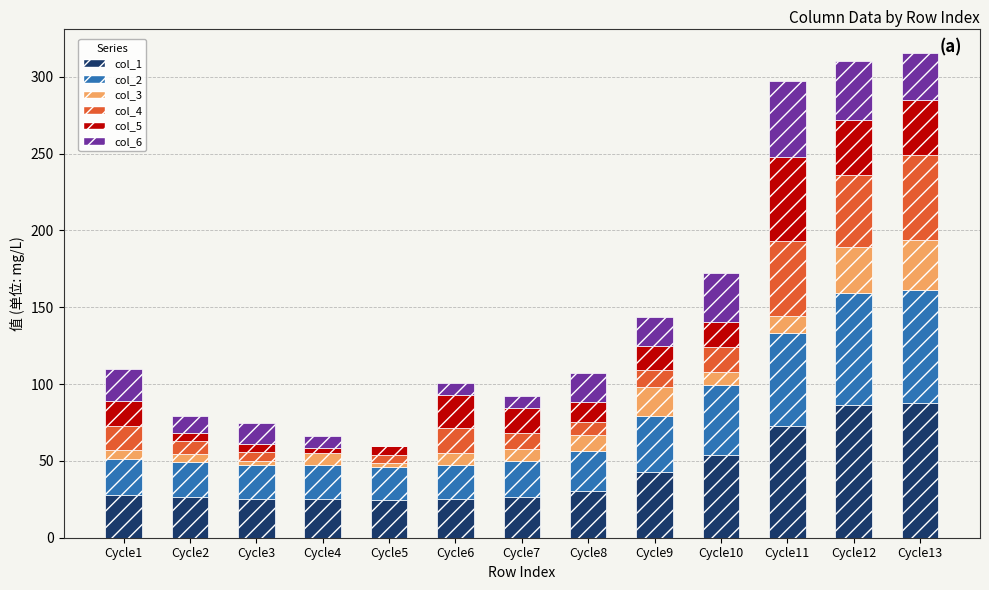

How many distinct data groups are displayed?

6